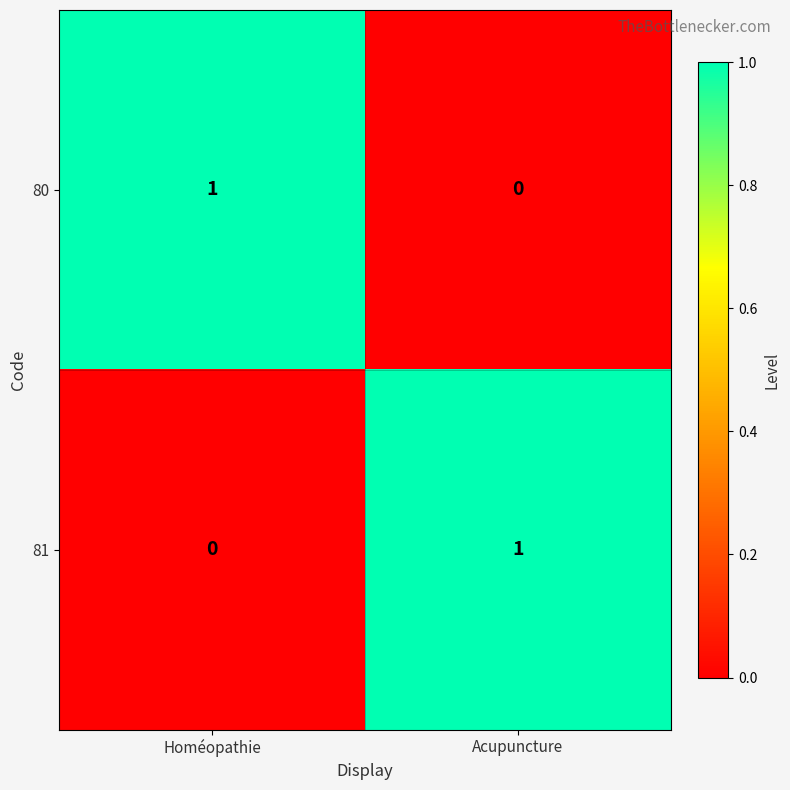

List the labels in order of 81 value, largest first.

Acupuncture, Homéopathie